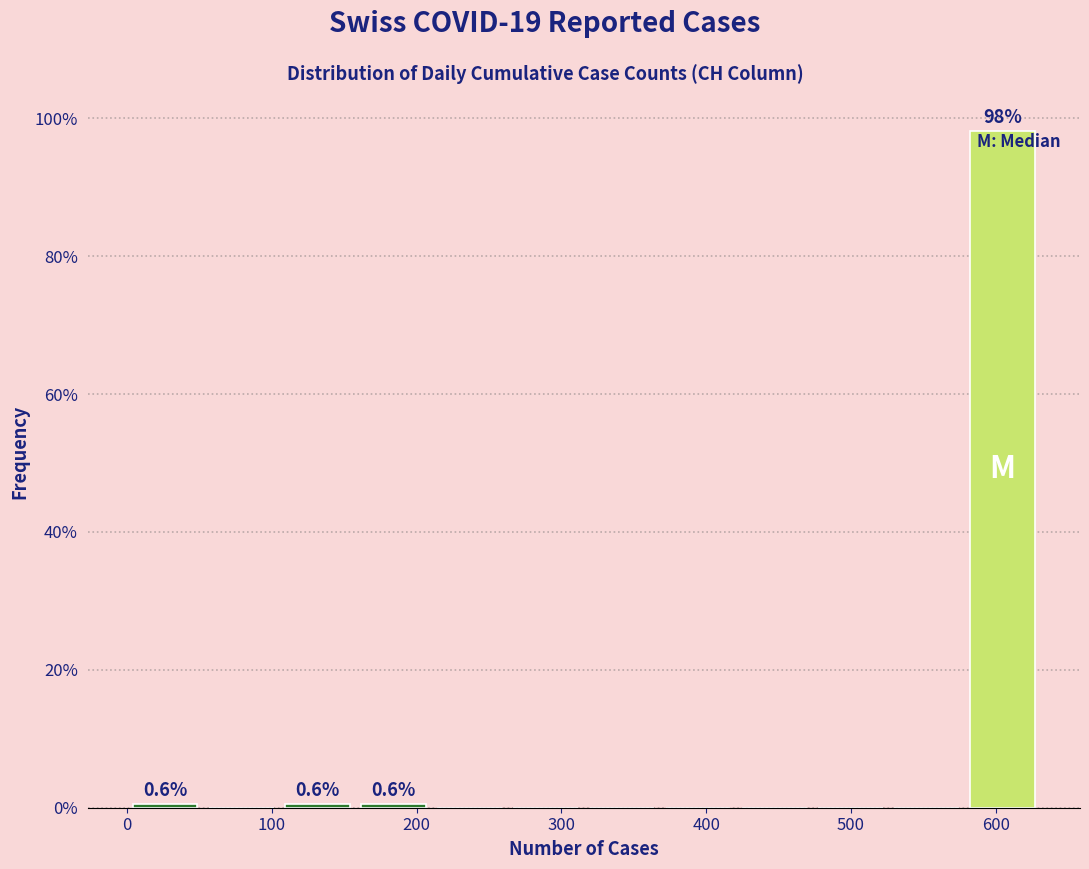

Over which range of the x-axis is the bar tallest?

580 to 630